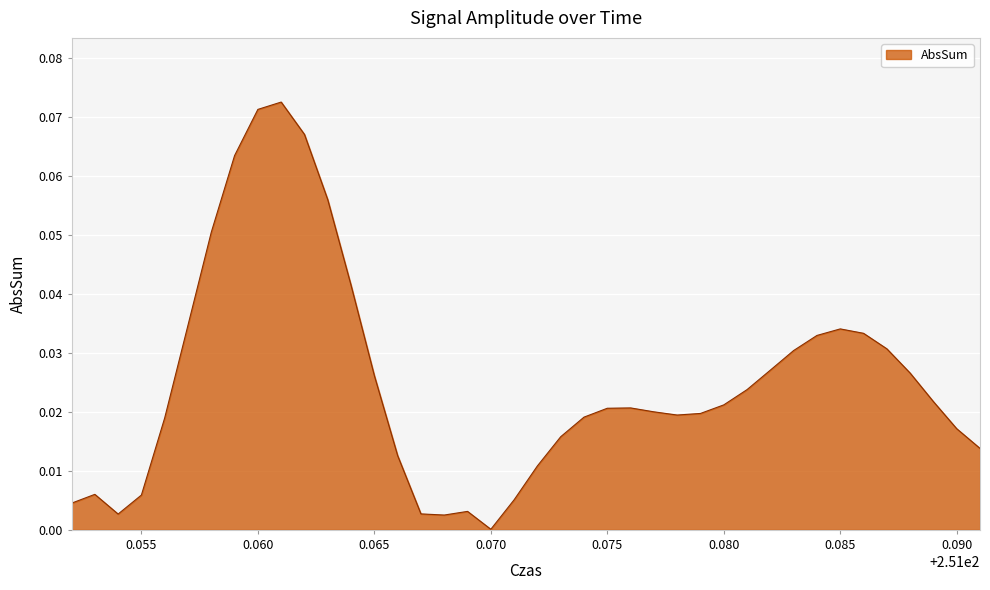

Does the chart display data point markers on the line(s)?

No